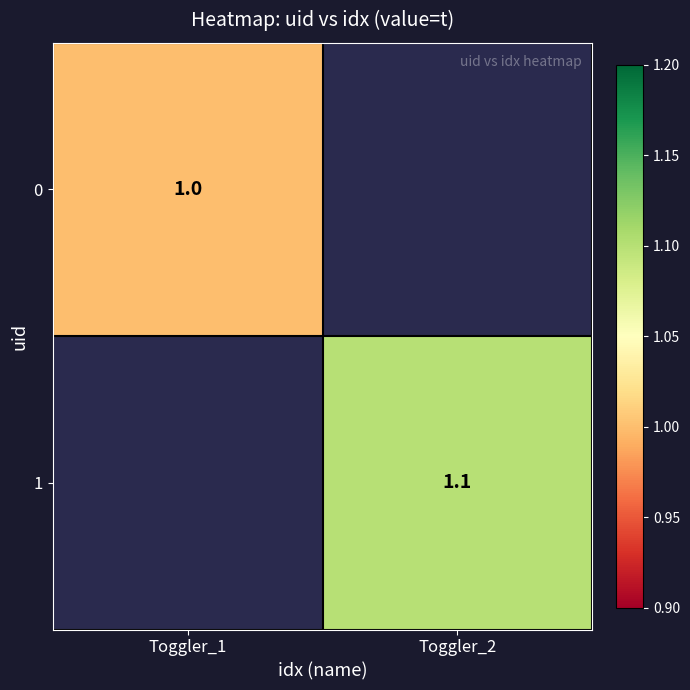

What is the greatest value displayed?

1.1